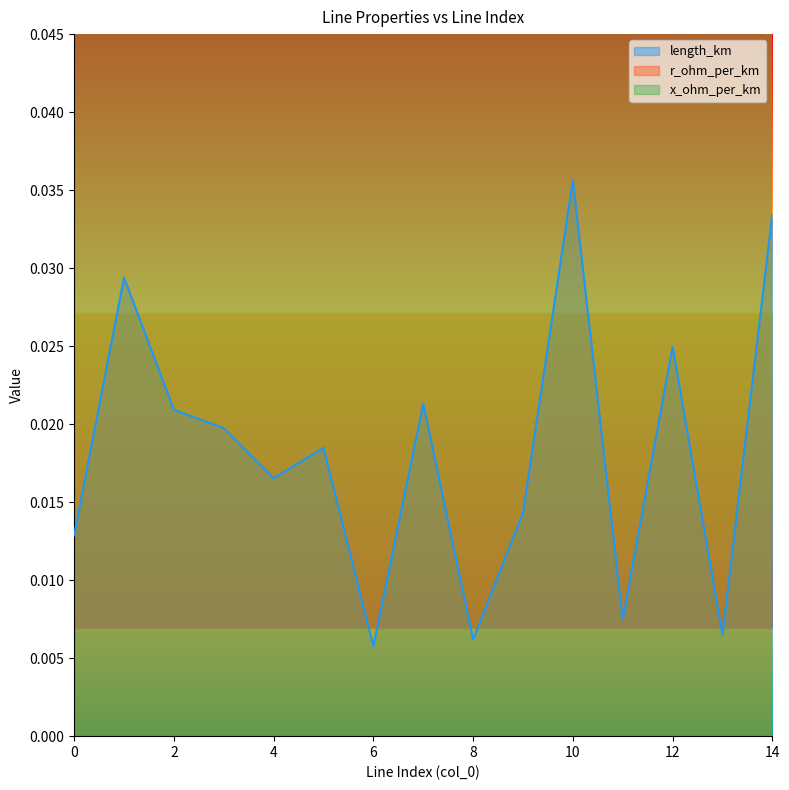

At which label is length_km closest to 0?

6